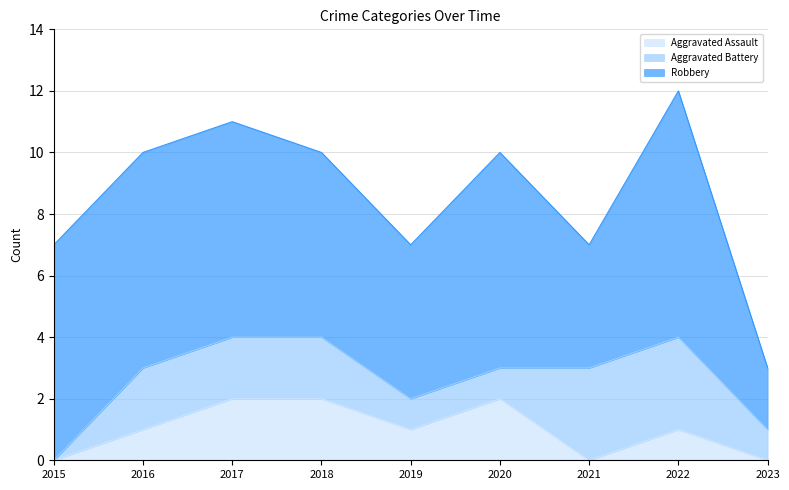

At which category does Aggravated Assault reach its first local peak?

2020